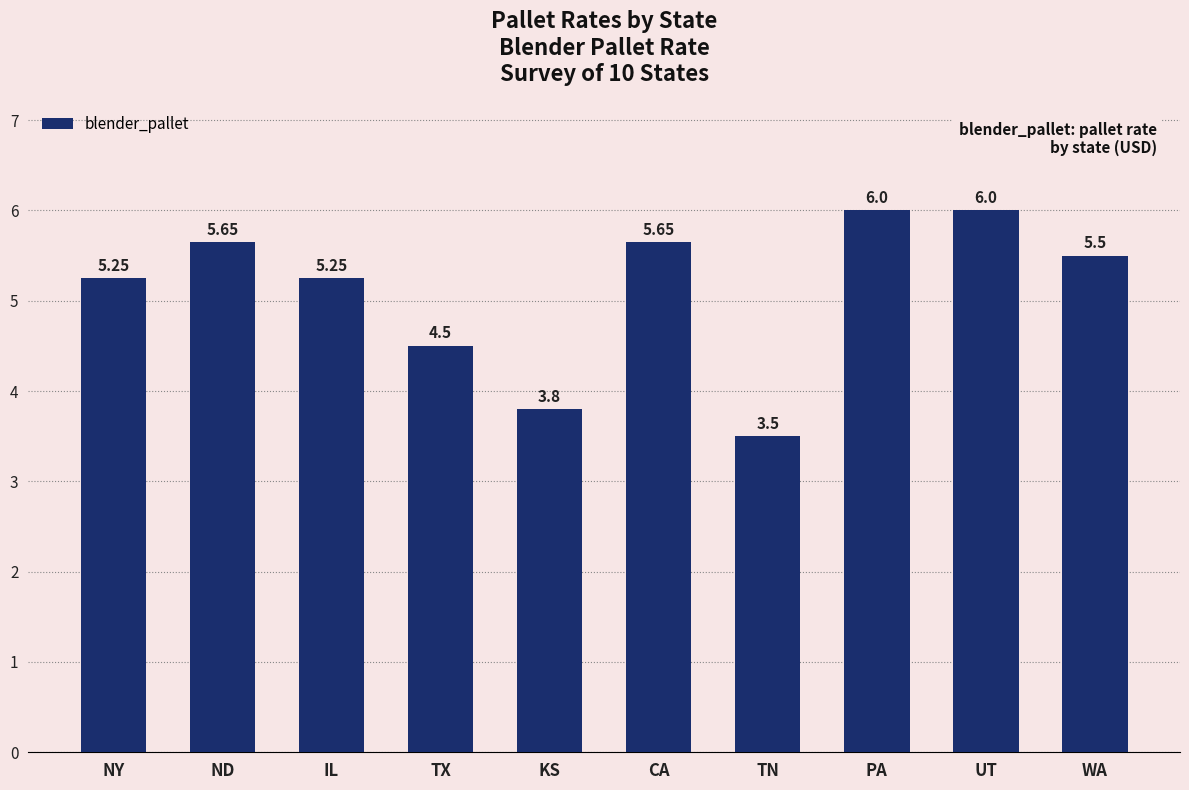

What is the label of the 5th bar from the right?

CA